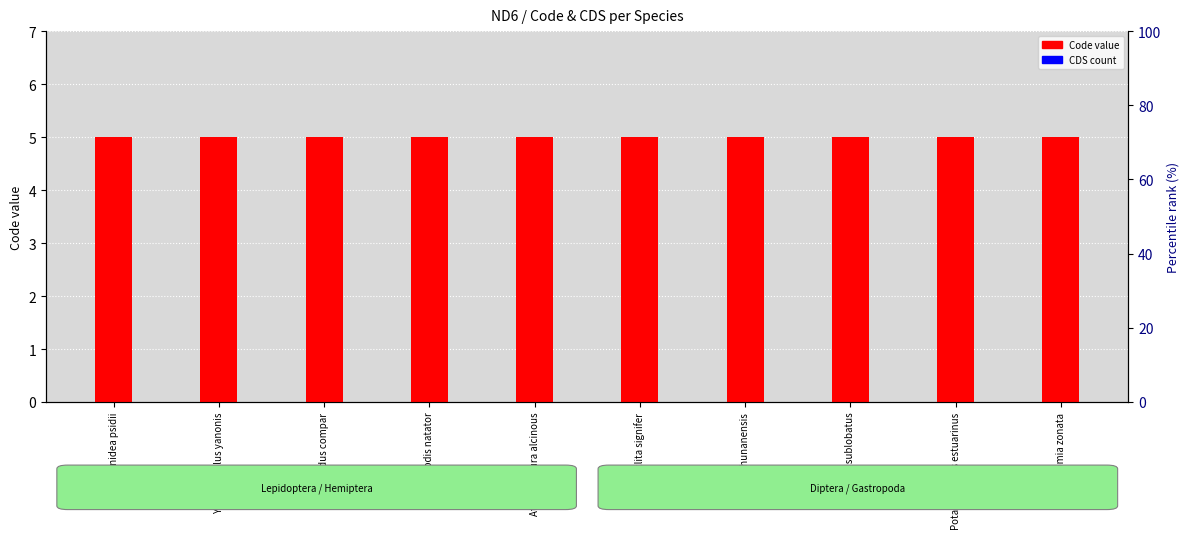

What is the label of the 1st bar from the right?

Phytomia zonata